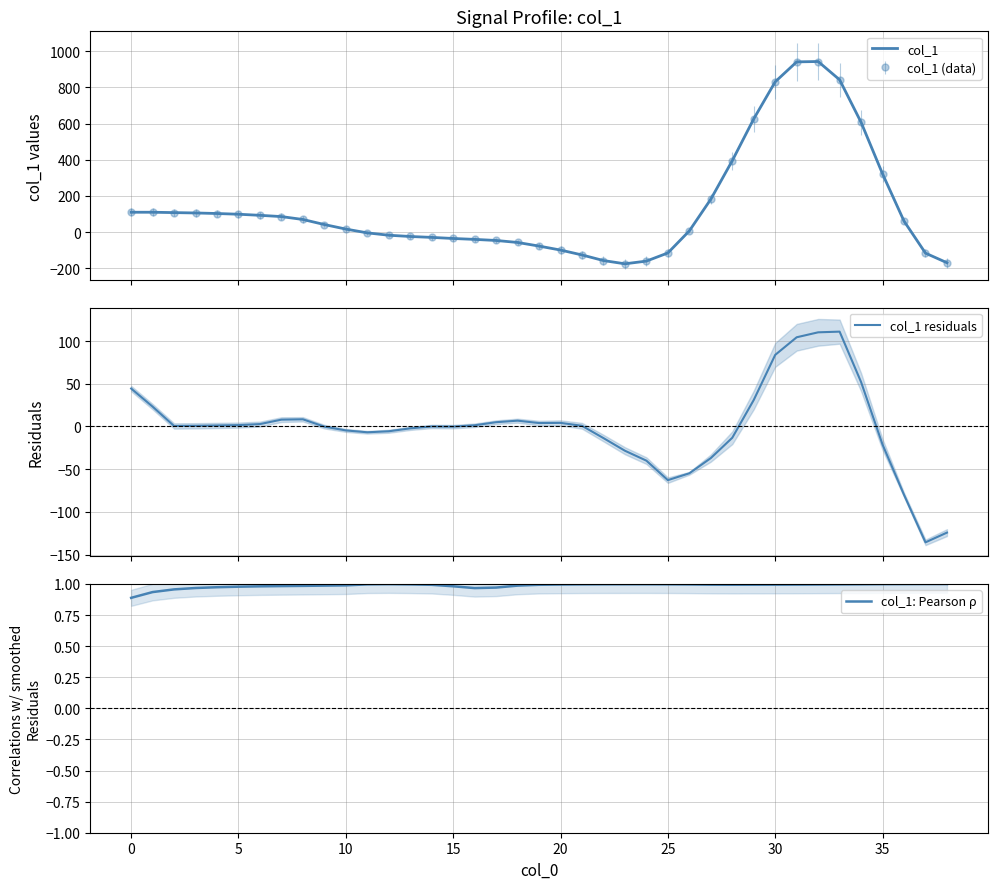

What is the minimum value for col_1 residuals?

-135.6